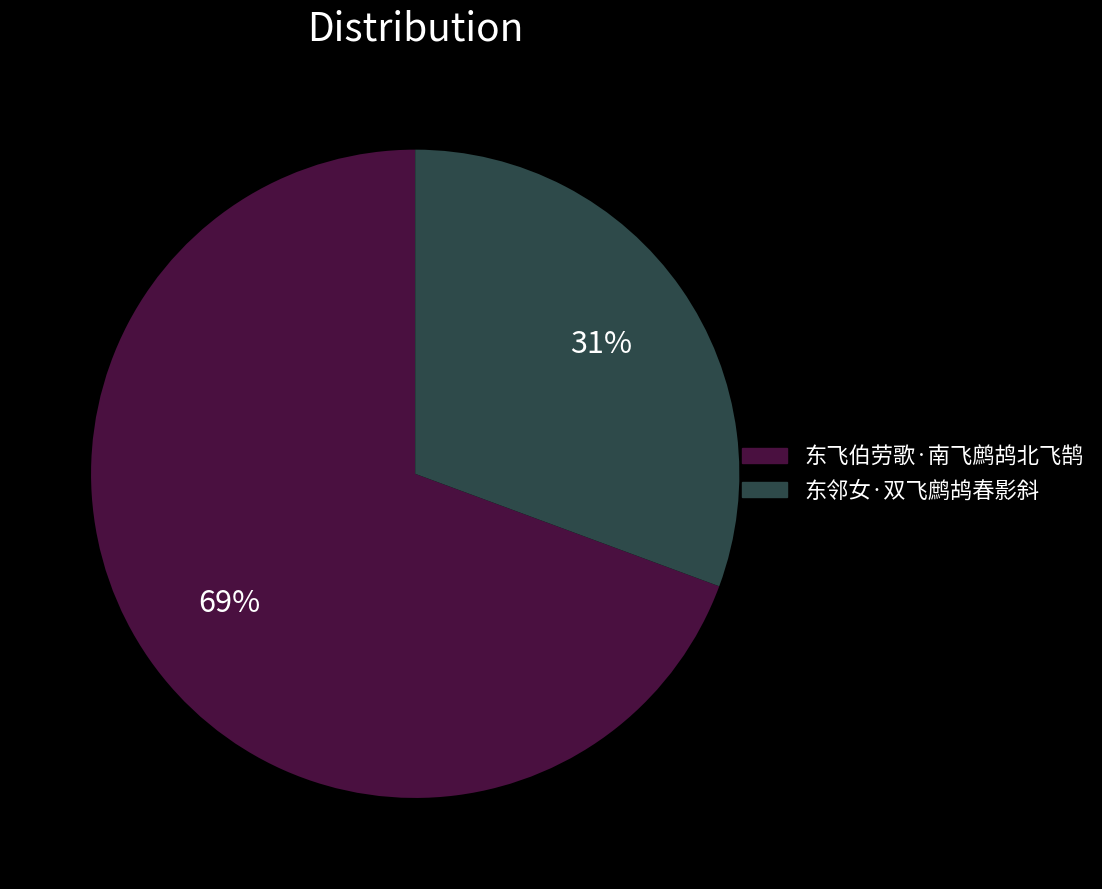

Combined, do 东邻女·双飞鹧鸪春影斜 and 东飞伯劳歌·南飞鹧鸪北飞鹄 account for over 50%?

Yes